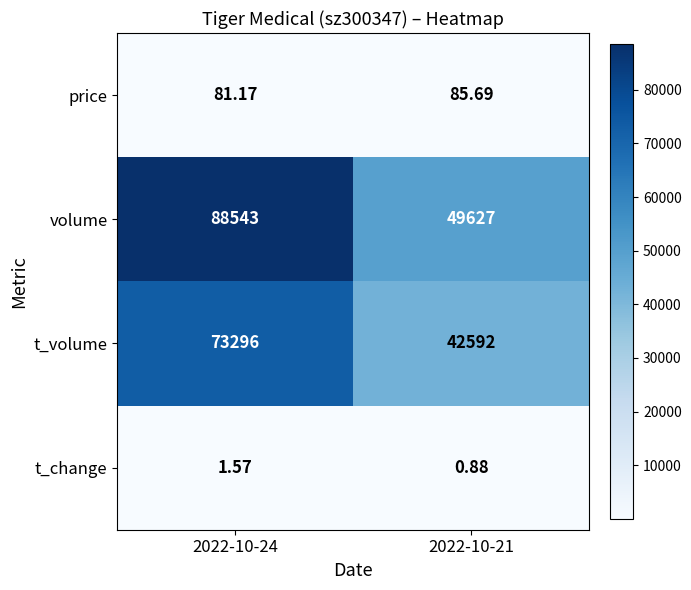

Is the value of t_volume at 2022-10-24 greater than the value of price at 2022-10-21?

Yes